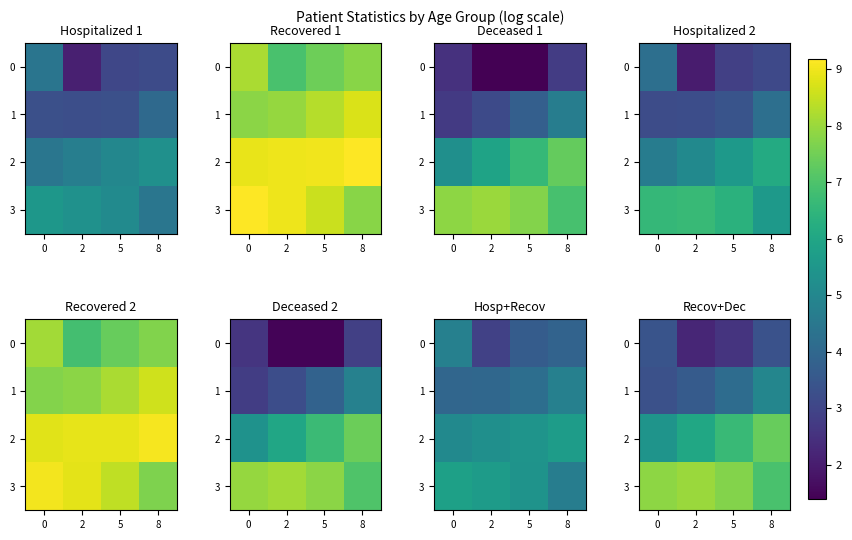

What is the total value across all series at 0?

20.0